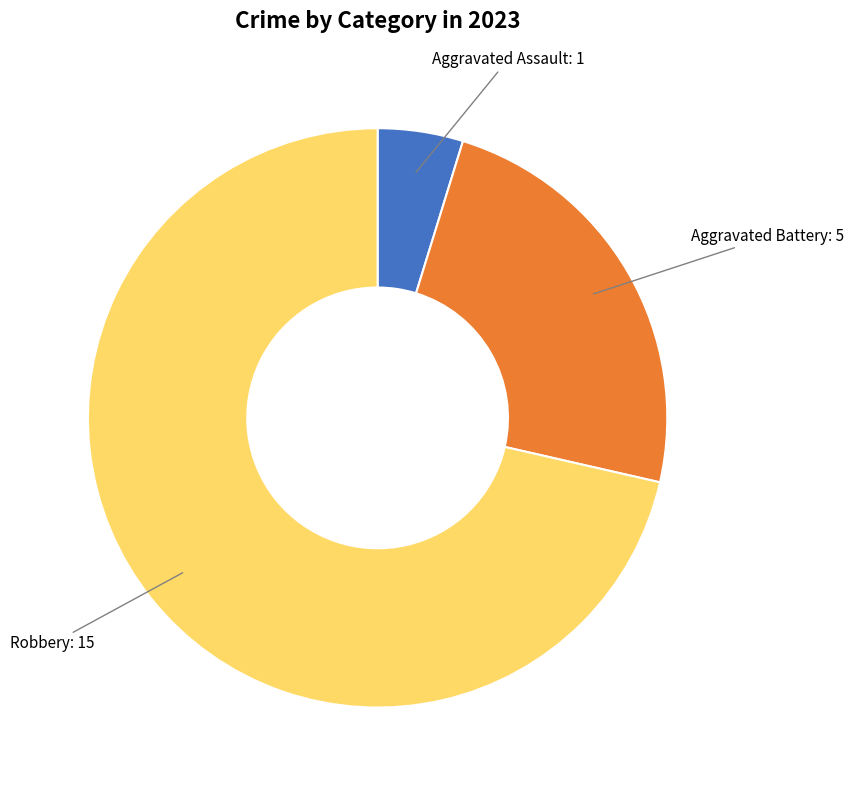

Is there a majority slice in this chart?

Yes